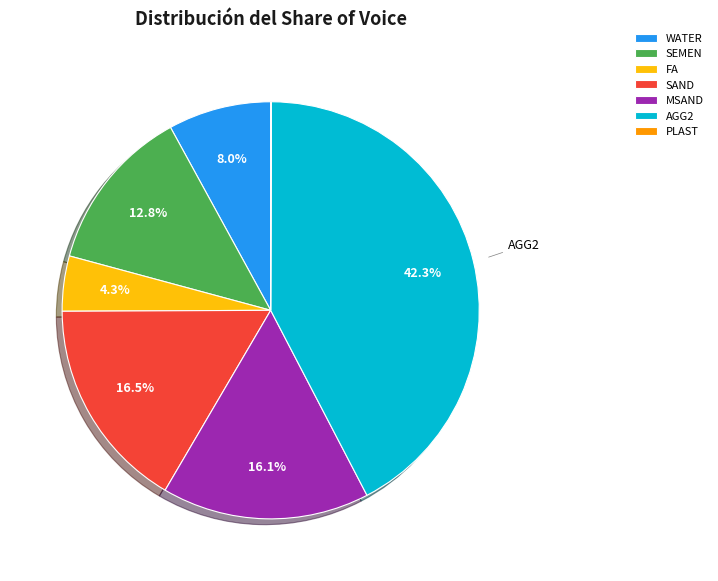

True or false: MSAND accounts for 5% of the total.

False